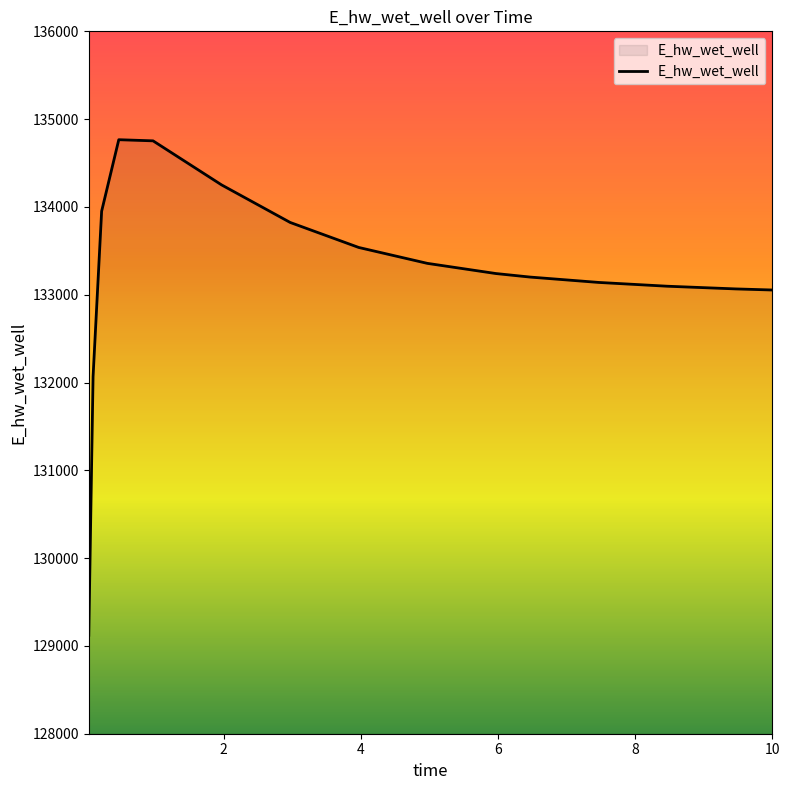

What is the maximum value shown in the chart?

134765.7